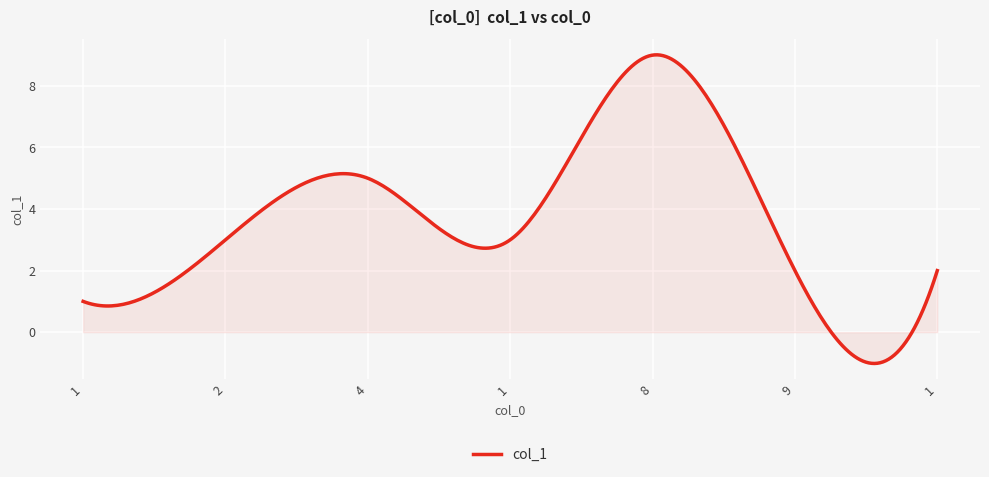

What is the maximum value shown in the chart?

9.0